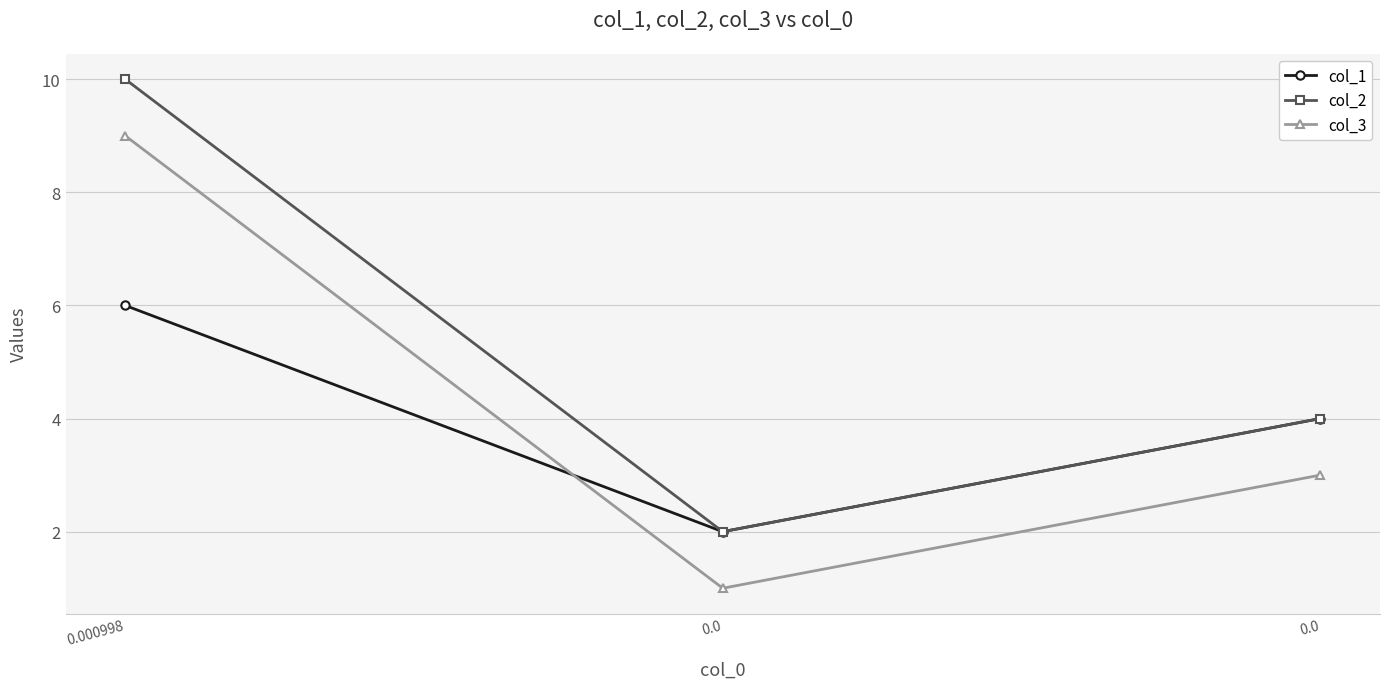

Does the chart display data point markers on the line(s)?

Yes